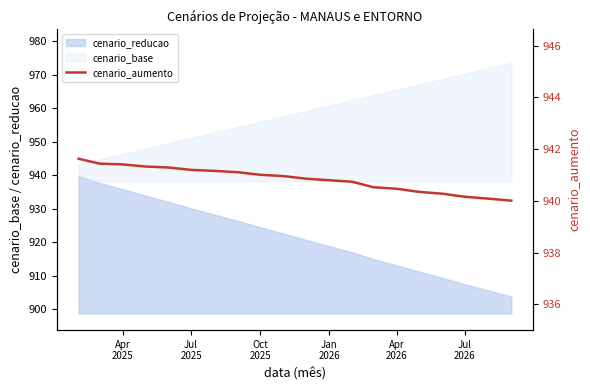

What is the difference between the maximum and minimum values?

1.6